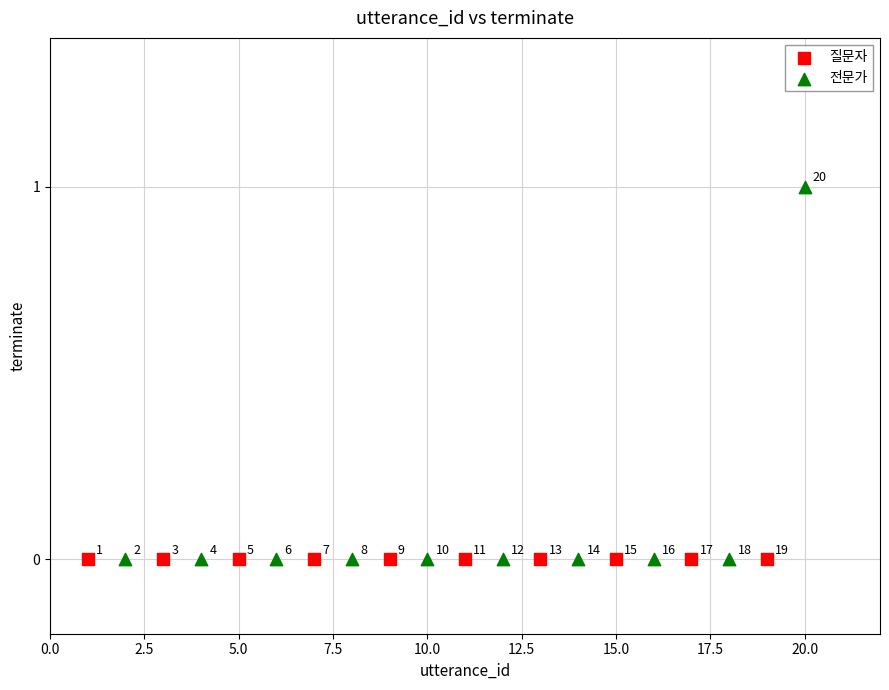

Which series contains the highest Y value?

전문가